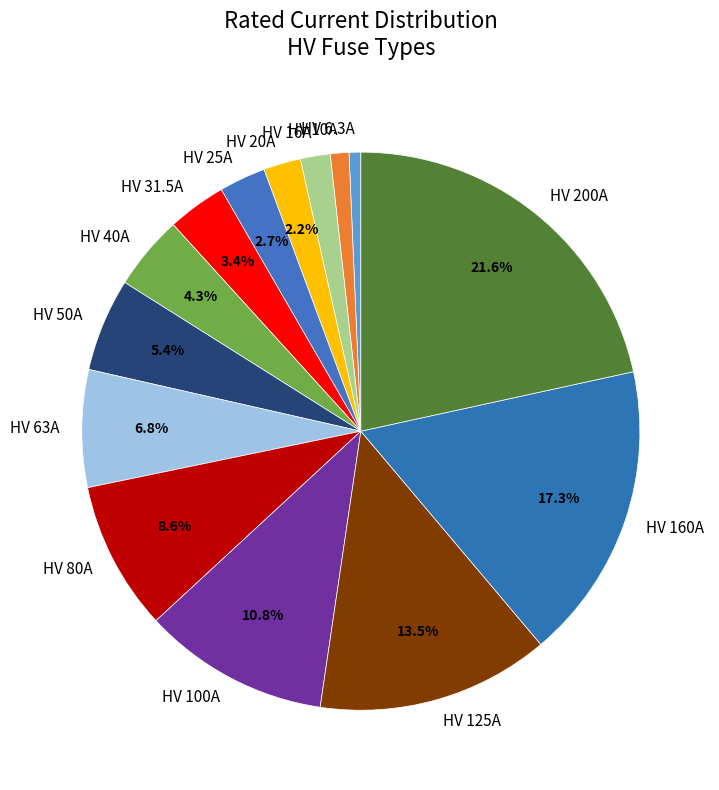

Which slice is the smallest?

HV 6.3A